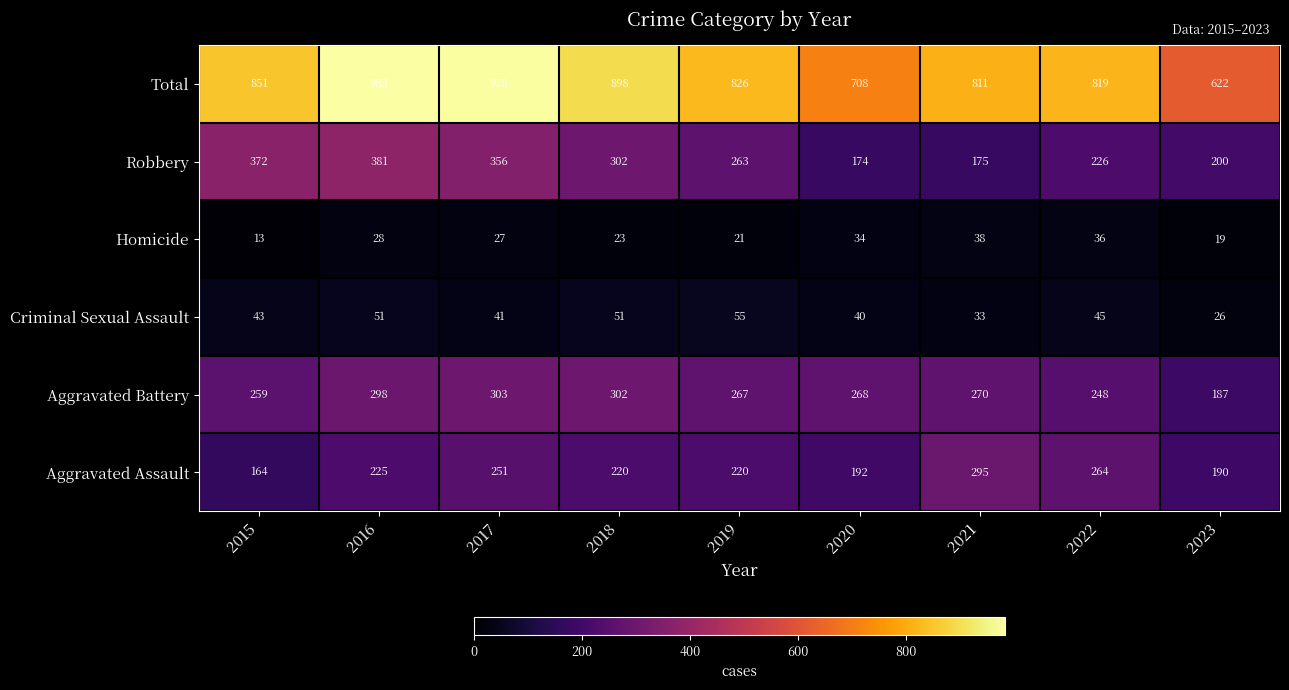

How many distinct data groups are displayed?

6